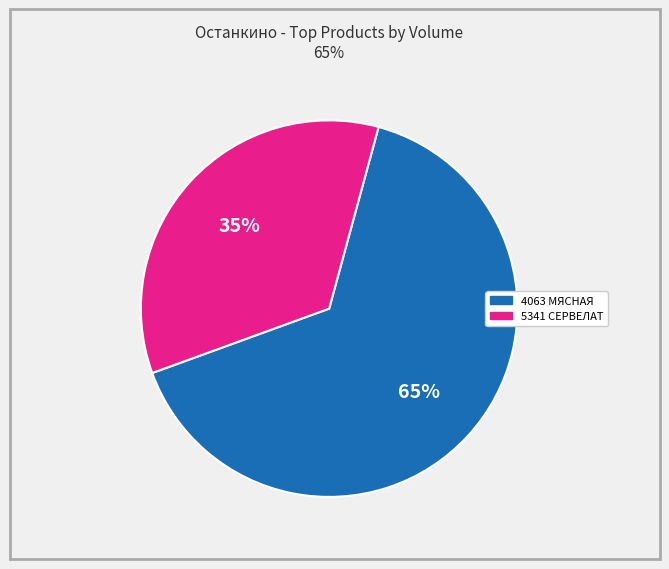

To the nearest percent, what is the average slice percentage?

50%